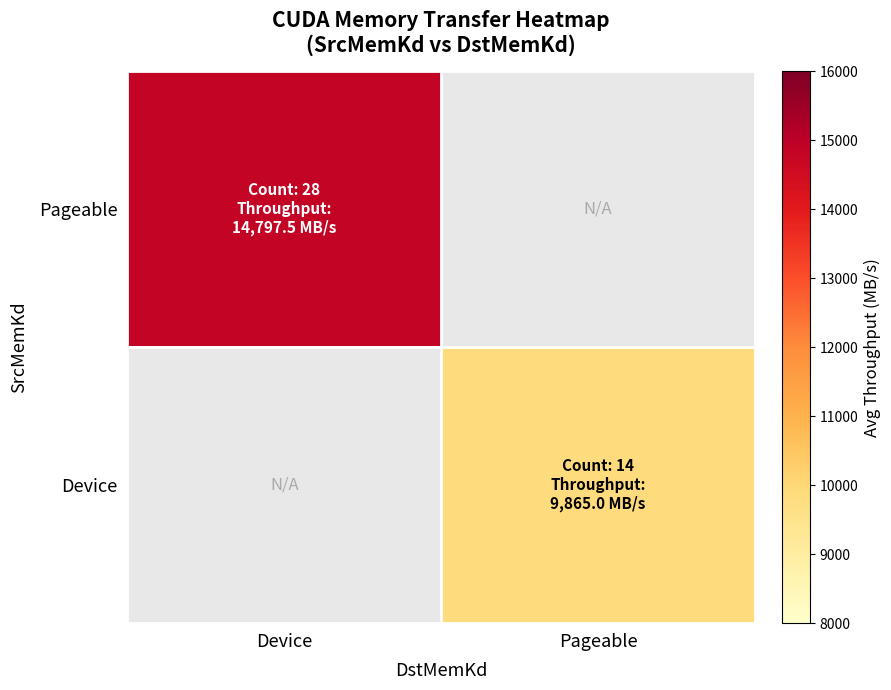

How many values in the Device series exceed 9865?

1